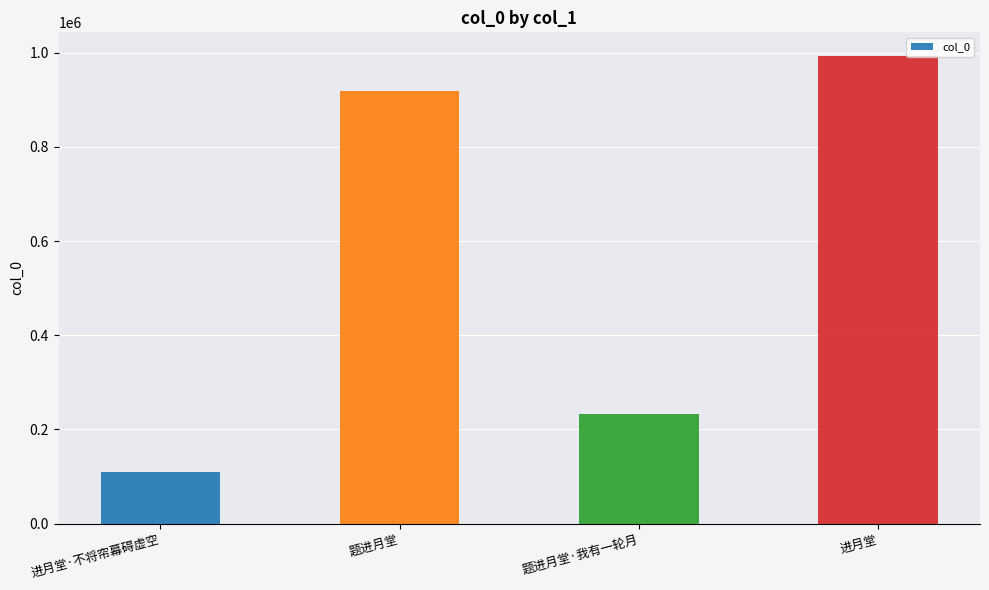

What is the sum of the values at 进月堂 and 进月堂·不将帘幕碍虚空?

1103031